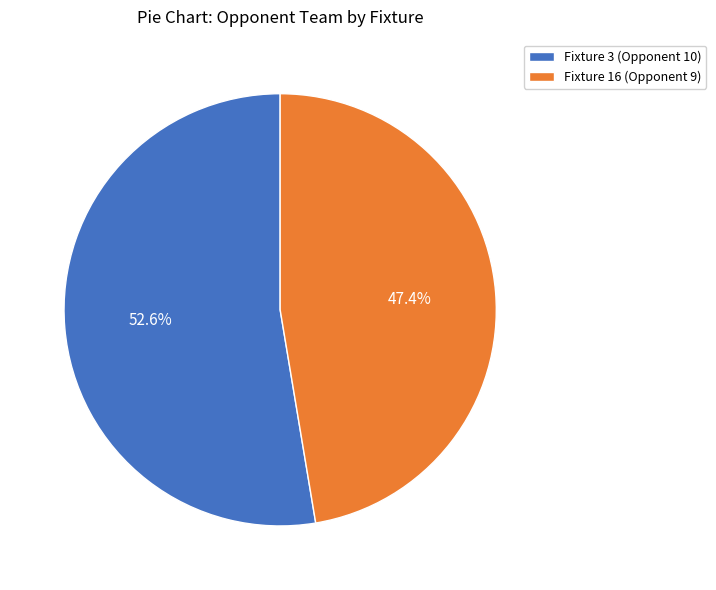

True or false: Fixture 16 (Opponent 9) accounts for 47% of the total.

True